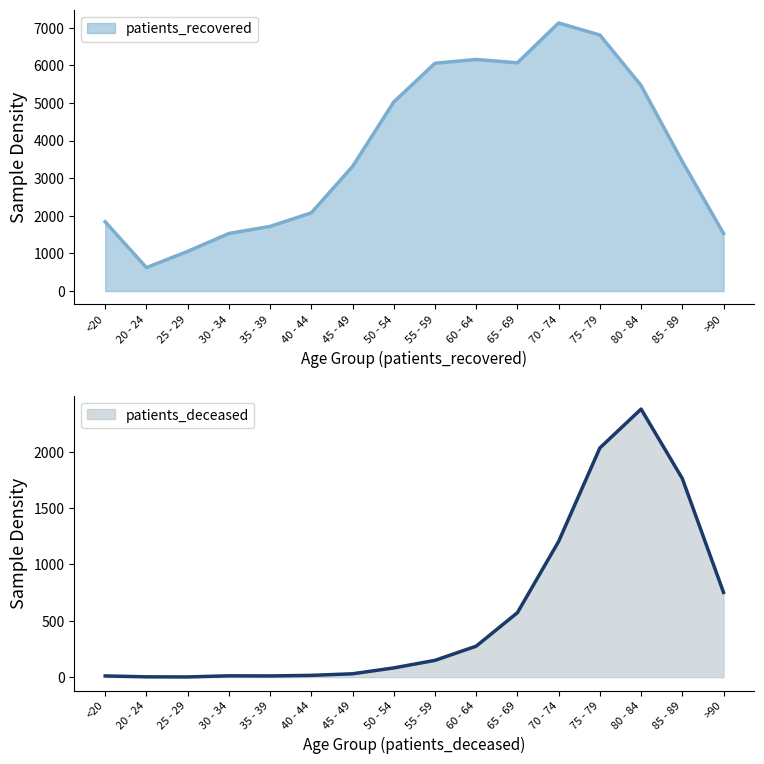

Which series has the largest range (max minus min)?

patients_recovered